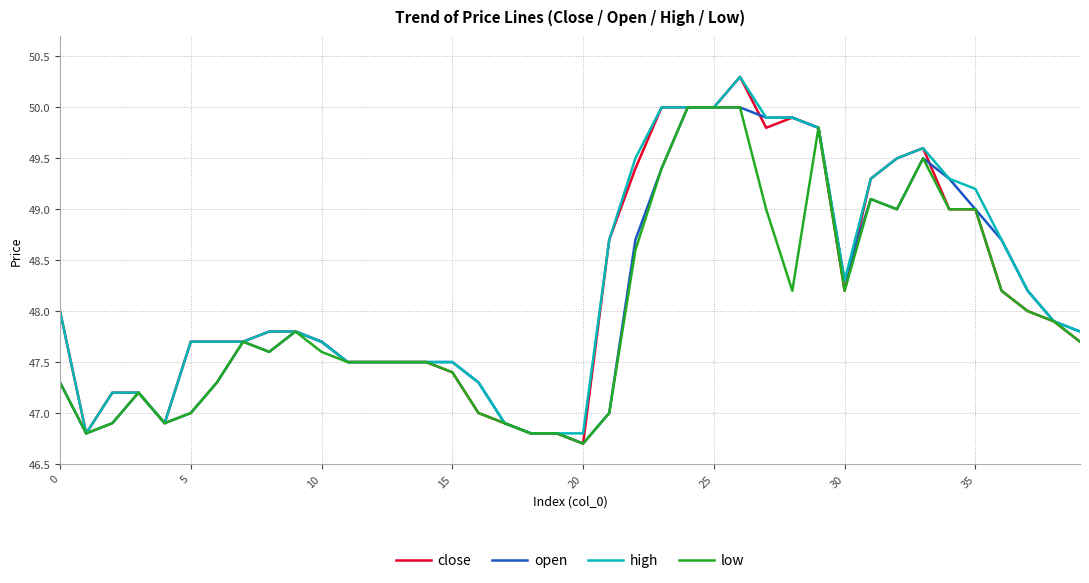

Which series has the largest range (max minus min)?

close